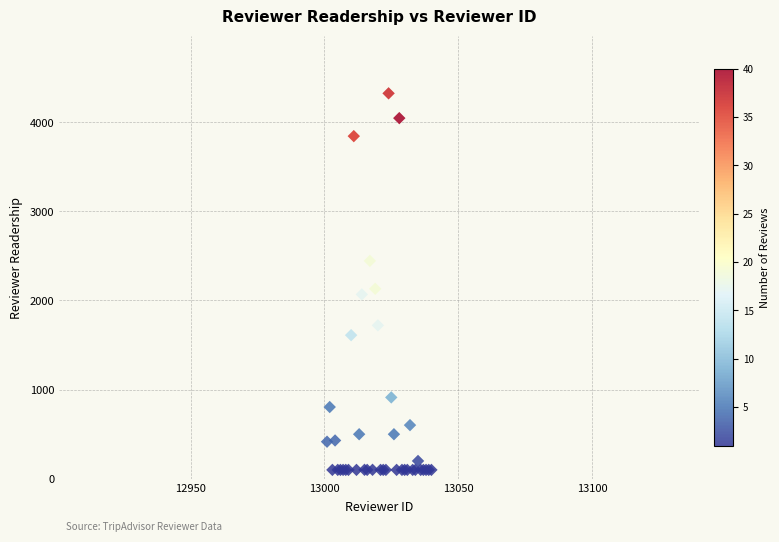

What Y value in the scatter plot is closest to 2211?

2131